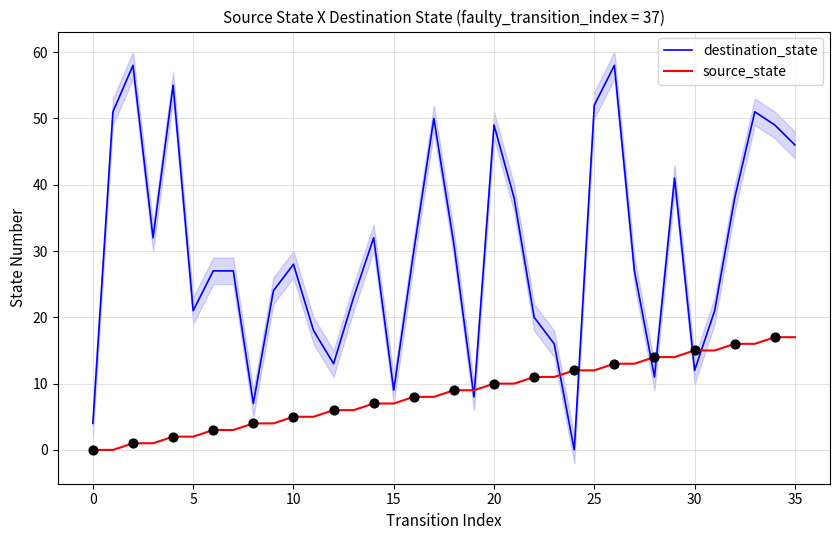

What is the maximum value for destination_state?

58